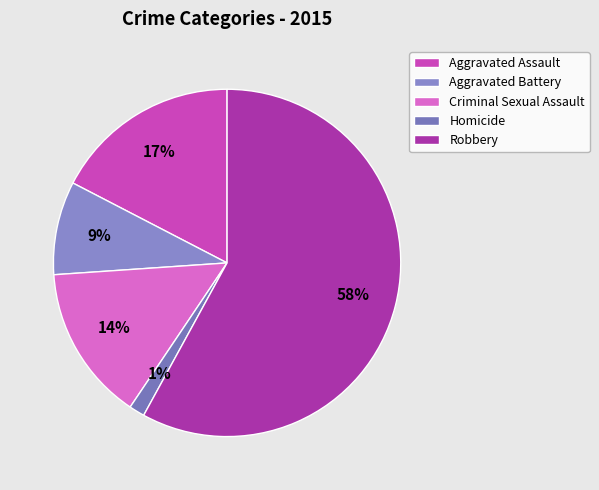

Rank the categories by value from highest to lowest.

Robbery, Aggravated Assault, Criminal Sexual Assault, Aggravated Battery, Homicide